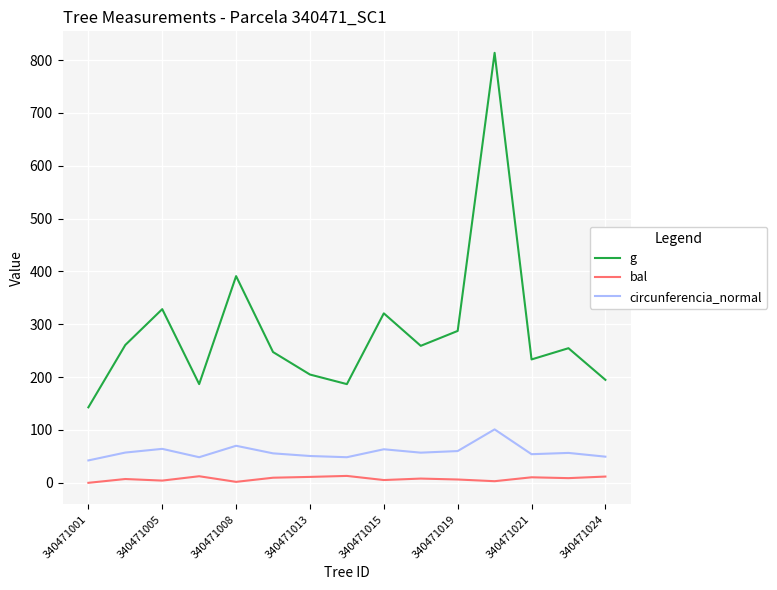

Which series has the largest range (max minus min)?

g